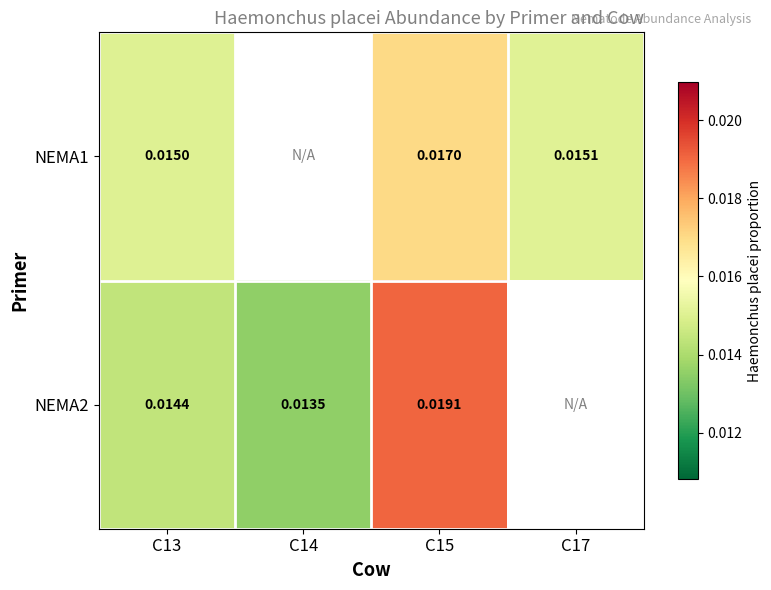

At which label does NEMA2 reach its minimum?

C14